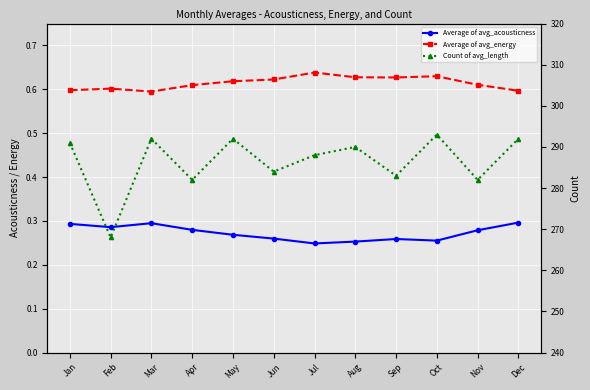

Rank the series at Feb from highest to lowest value.

Count of avg_length, Average of avg_energy, Average of avg_acousticness